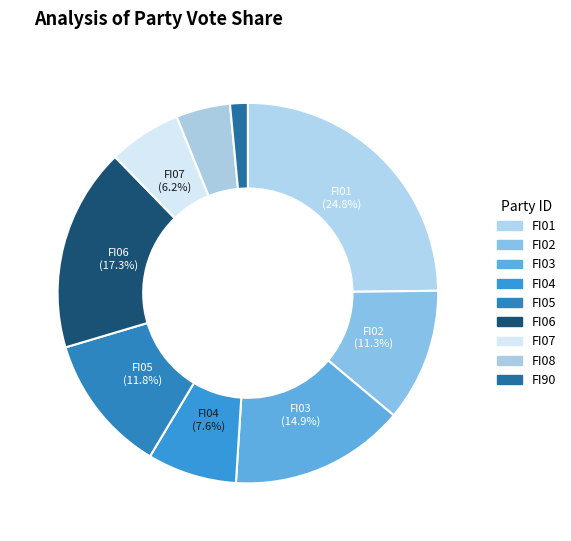

Is there any slice that represents more than half of the pie?

No